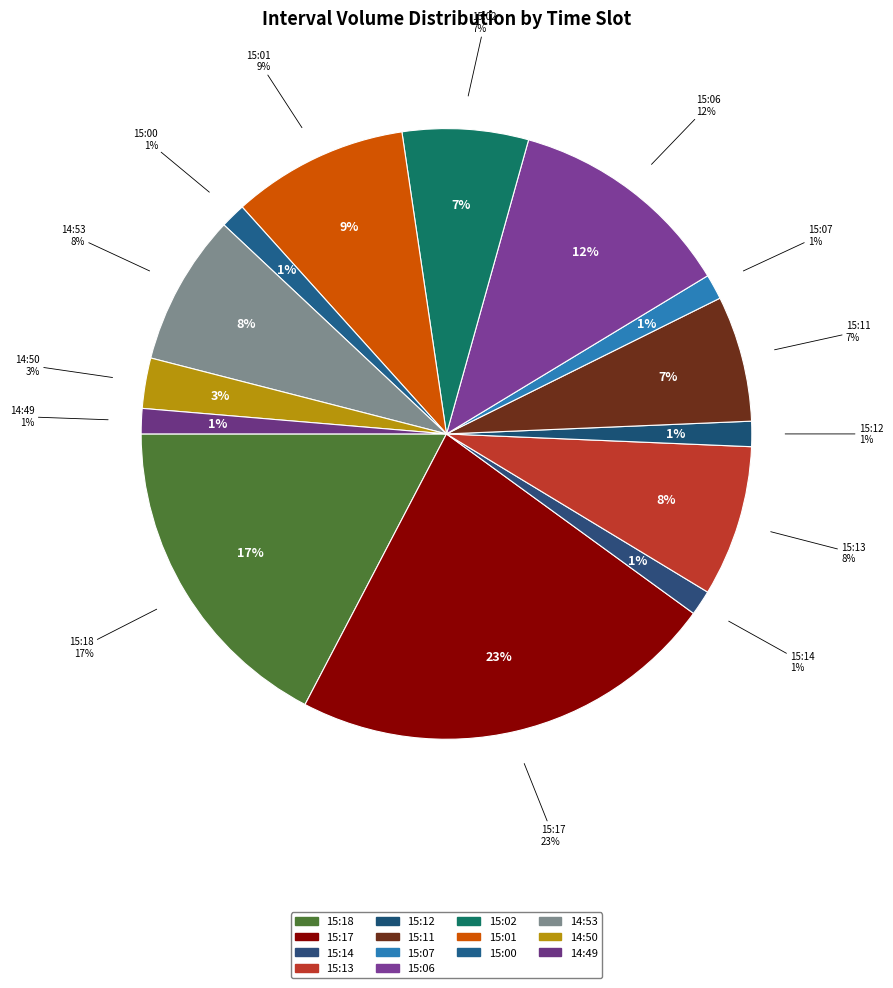

To the nearest percent, what percentage of the pie is 15:07?

1%